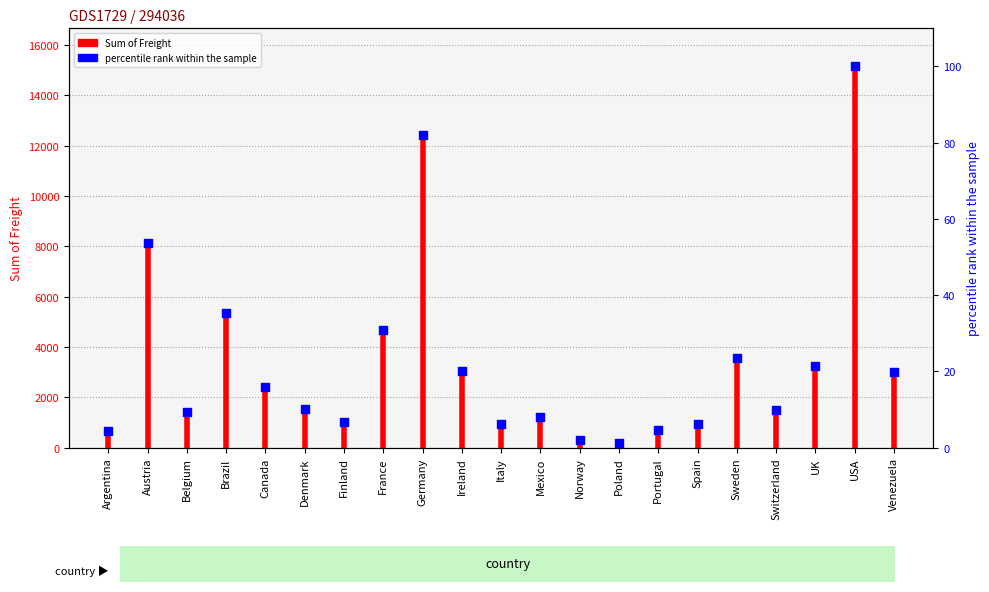

What is the ratio of the value at Poland to the value at Canada?

0.1